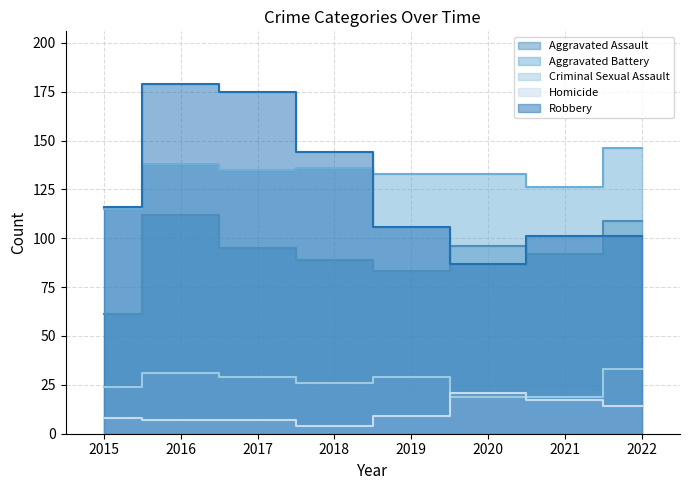

Reading left to right, list all the values displayed in this chart.

Aggravated Assault: 2015=61	2016=112	2017=95	2018=89	2019=83	2020=96	2021=92	2022=109
Aggravated Battery: 2015=115	2016=138	2017=135	2018=136	2019=133	2020=133	2021=126	2022=146
Criminal Sexual Assault: 2015=24	2016=31	2017=29	2018=26	2019=29	2020=19	2021=19	2022=33
Homicide: 2015=8	2016=7	2017=7	2018=4	2019=9	2020=21	2021=17	2022=14
Robbery: 2015=116	2016=179	2017=175	2018=144	2019=106	2020=87	2021=101	2022=101